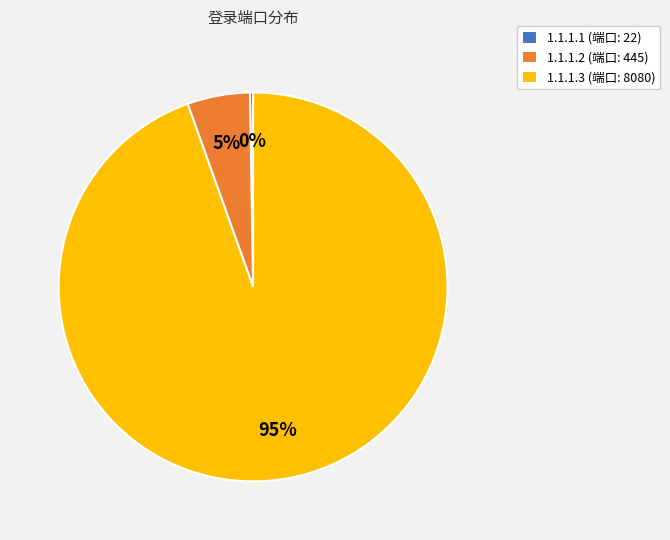

To the nearest percent, what is the average slice percentage?

33%